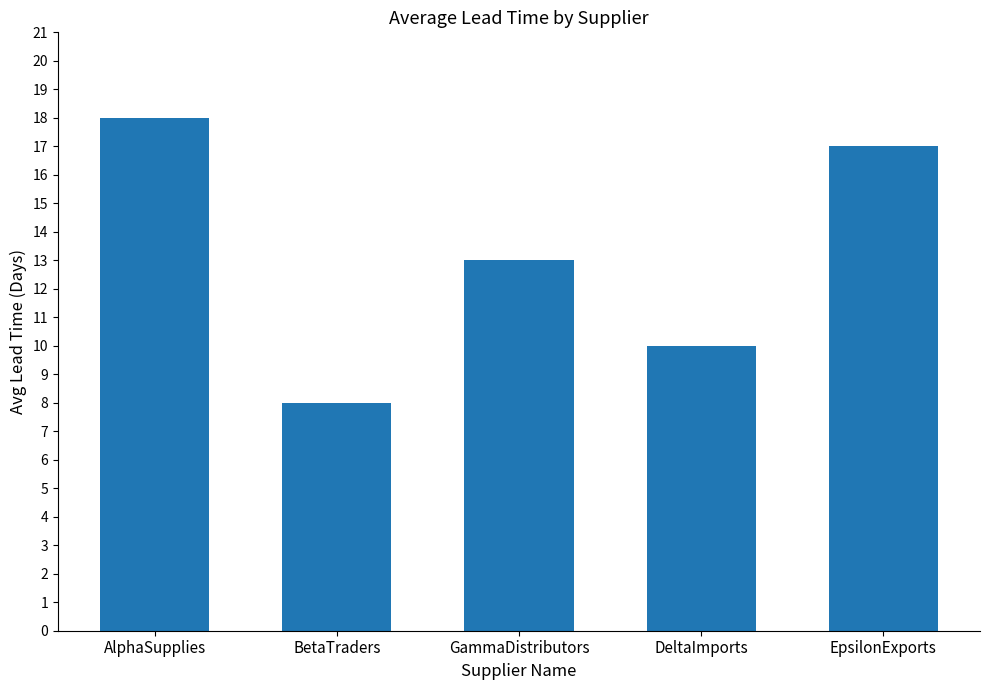

What is the difference between the values at DeltaImports and AlphaSupplies?

8